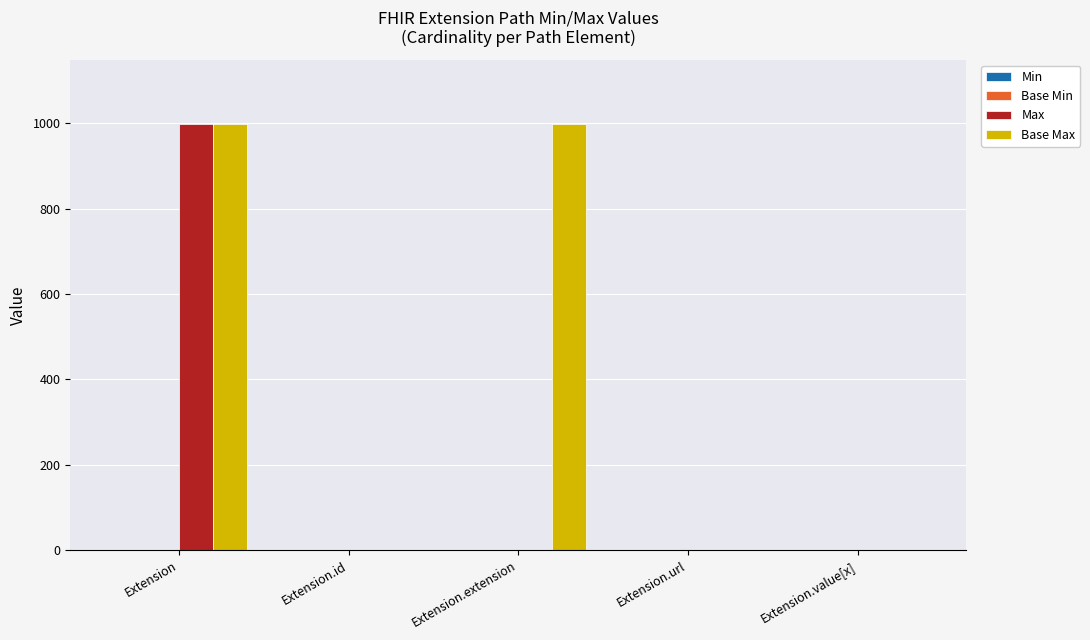

The value of Max at Extension.extension is 386. True or false?

False